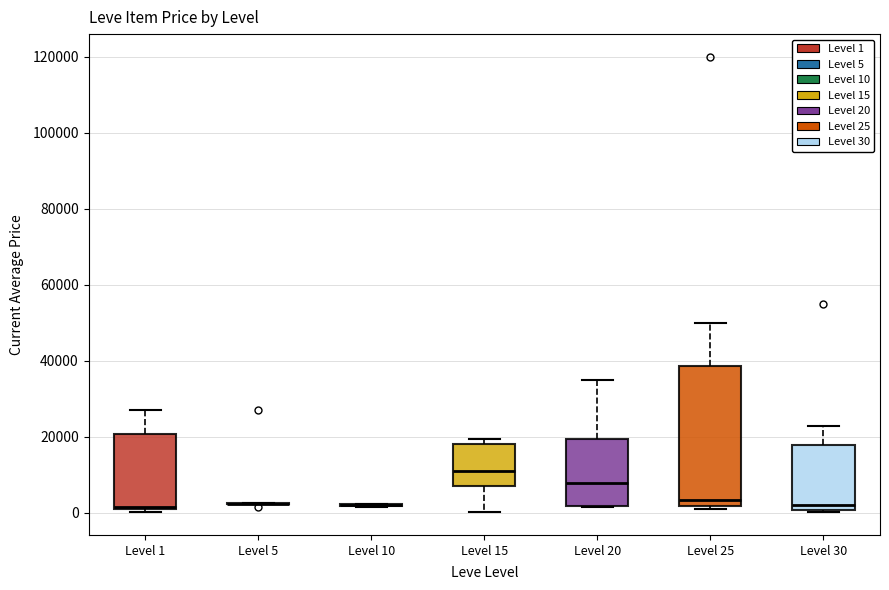

Which box is the tallest, from its lower edge to its upper edge?

Level 25